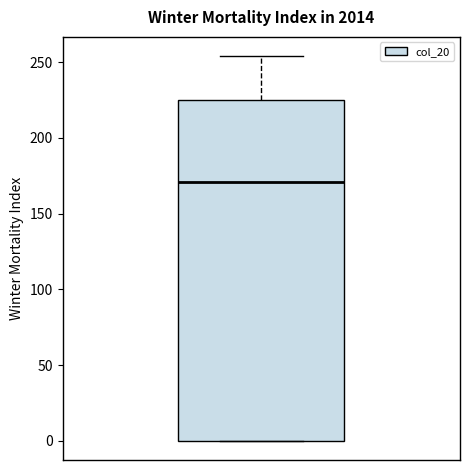

Read this box plot against the y-axis: the position of the median line, the range covered by the box, and the ends of both whiskers. The values are not printed on the chart, so give them approximately, as read against the axis.

median 170, box 0 to 225, whiskers 0 to 255